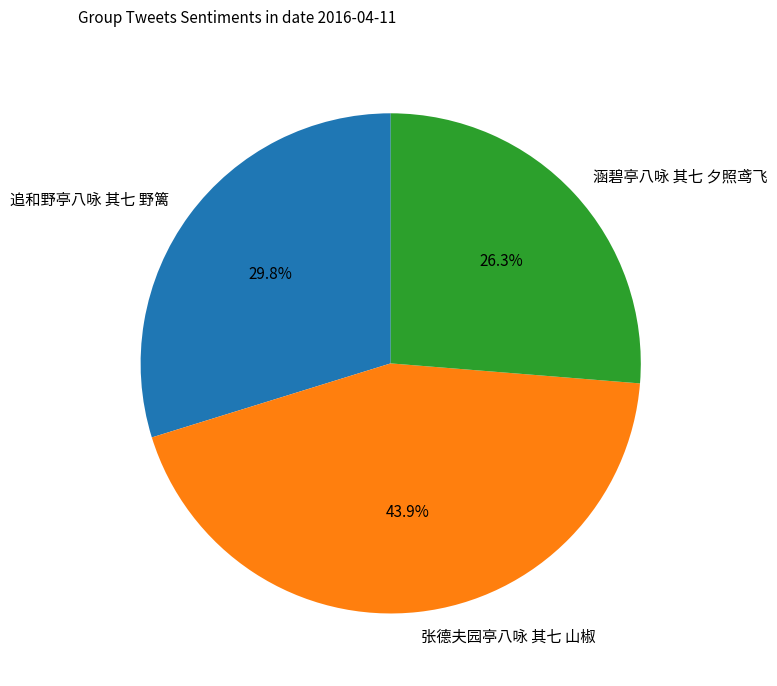

Is the sum of 追和野亭八咏 其七 野篱 and 张德夫园亭八咏 其七 山椒 greater than half?

Yes